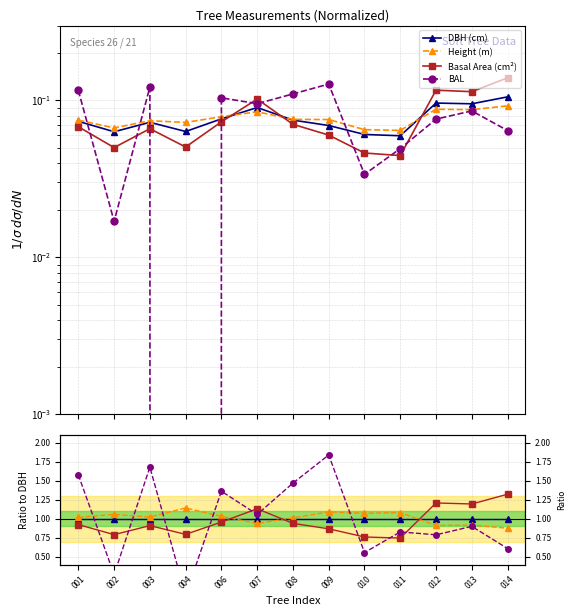

What are all the series names shown in the legend?

DBH (cm), Height (m), Basal Area (cm²), BAL